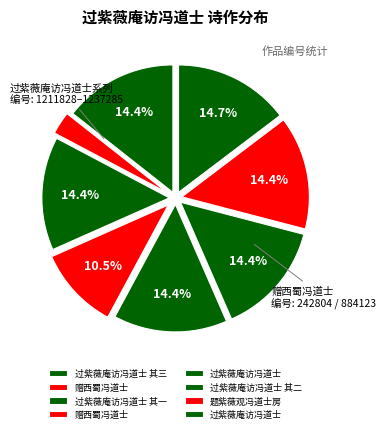

Count the number of slices in the pie.

8